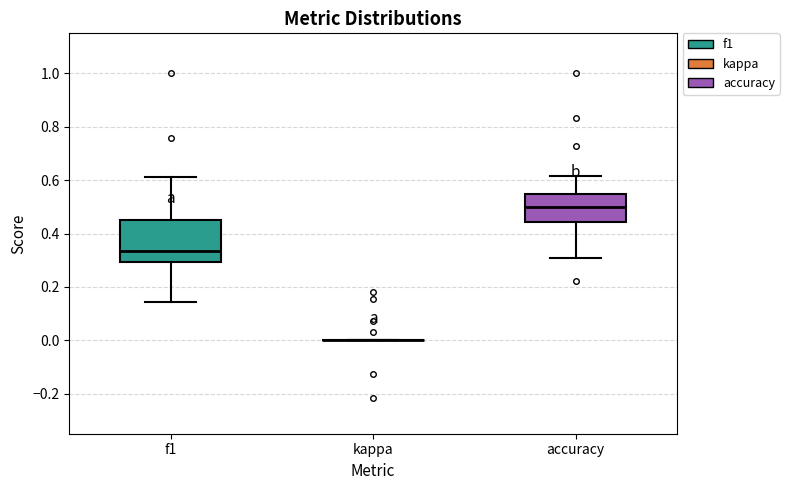

Reading left to right, read every box against the y-axis: the position of its median line, the range the box covers, and the ends of its whiskers. The values are not printed on the chart, so give them approximately, as read against the axis.

f1: median 0.34, box 0.30 to 0.46, whiskers 0.14 to 0.62
kappa: box collapsed to a line at 0.00, whiskers 0.00 to 0.00
accuracy: median 0.50, box 0.44 to 0.54, whiskers 0.30 to 0.62